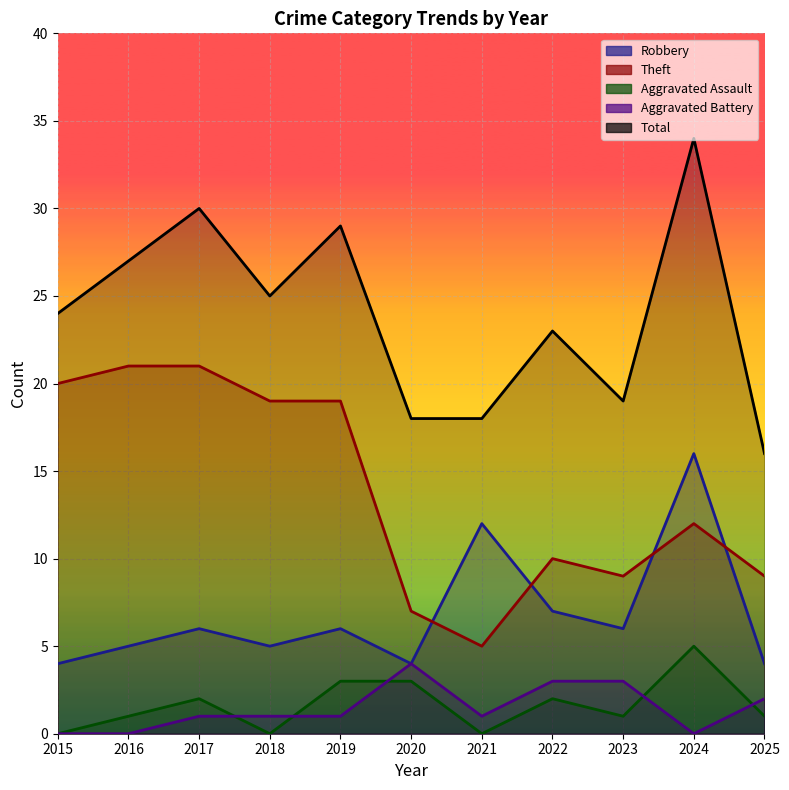

At which label does Robbery reach its minimum?

2015